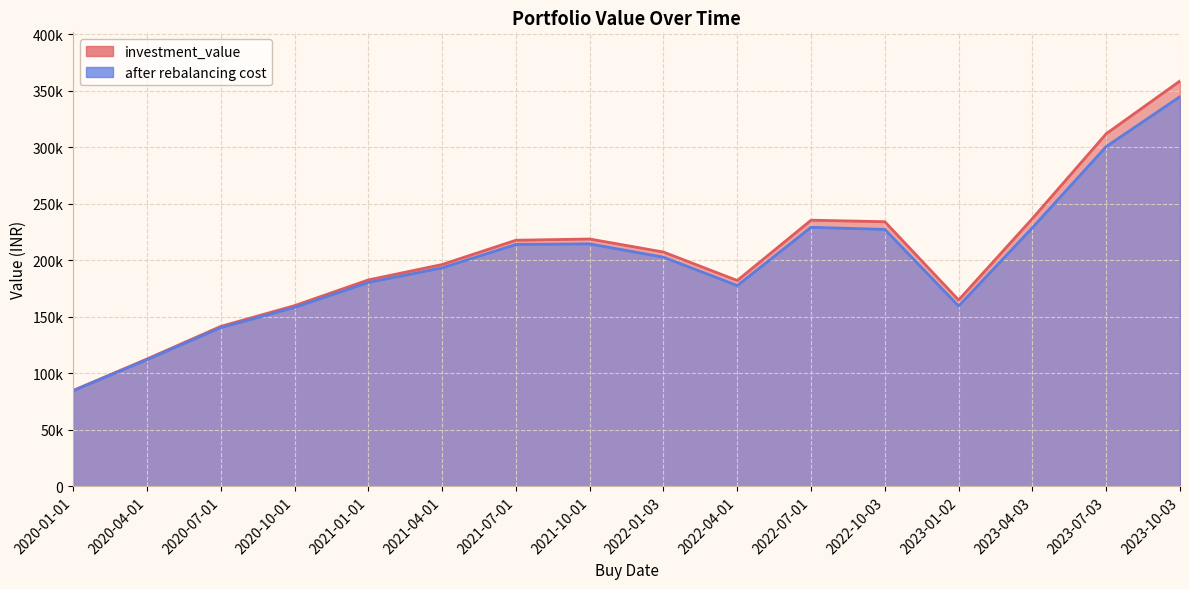

Reading left to right, transcribe all the data shown in this chart.

investment_value: 2020-01-01=84750.5	2020-04-01=112588.6	2020-07-01=141421.1	2020-10-01=159774.3	2021-01-01=182536.1	2021-04-01=196166.7	2021-07-01=217657.4	2021-10-01=218747.6	2022-01-03=207219.7	2022-04-01=182029.5	2022-07-01=235383.5	2022-10-03=234039.6	2023-01-02=164777.6	2023-04-03=236886.8	2023-07-03=311881.7	2023-10-03=358547.7
after rebalancing cost: 2020-01-01=84498.5	2020-04-01=111973.9	2020-07-01=140345.9	2020-10-01=158191.5	2021-01-01=180283.9	2021-04-01=193234.3	2021-07-01=213923.7	2021-10-01=214427.2	2022-01-03=202635.0	2022-04-01=177546.2	2022-07-01=229102.1	2022-10-03=227206.0	2023-01-02=159455.3	2023-04-03=228767.5	2023-07-03=300511.9	2023-10-03=344676.6